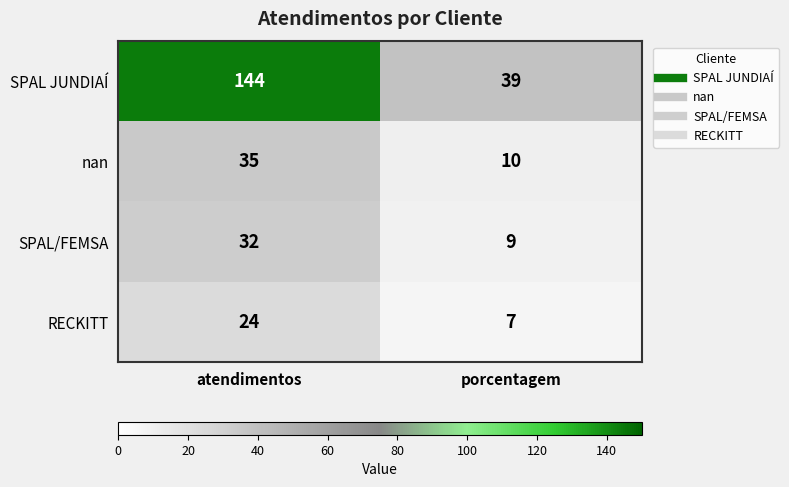

Is the value of nan at atendimentos greater than the value of RECKITT at atendimentos?

Yes